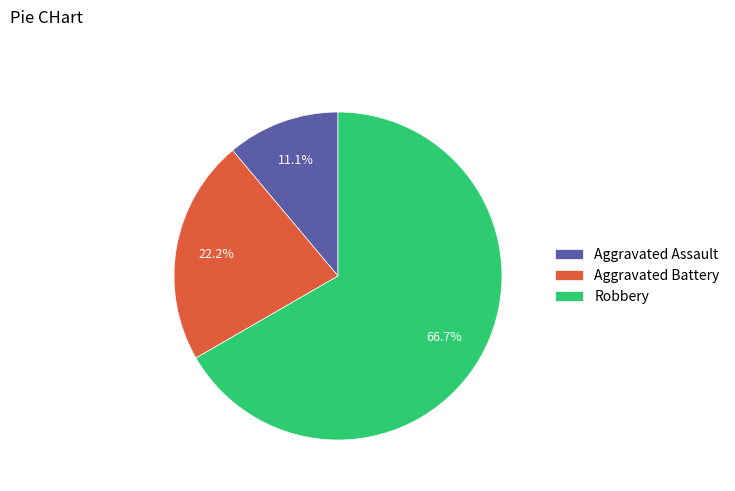

Which slice is the smallest?

Aggravated Assault